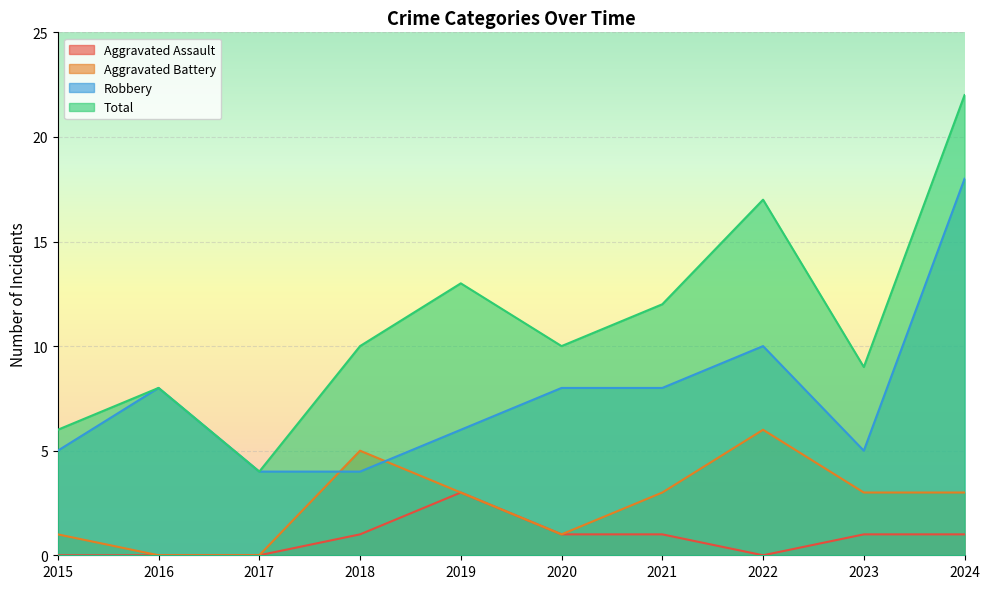

Between 2016 and 2017, which series saw the biggest shift?

Robbery